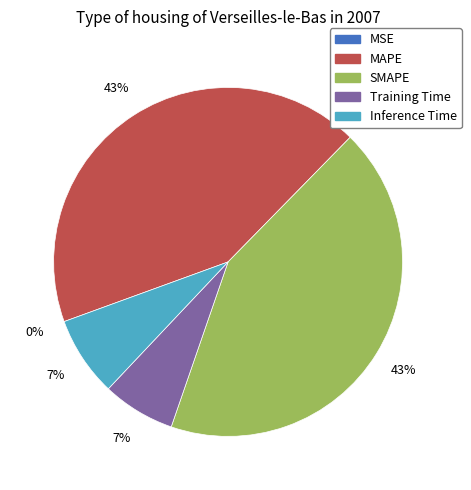

To the nearest percent, what is the difference between the largest and smallest slice percentages?

43%